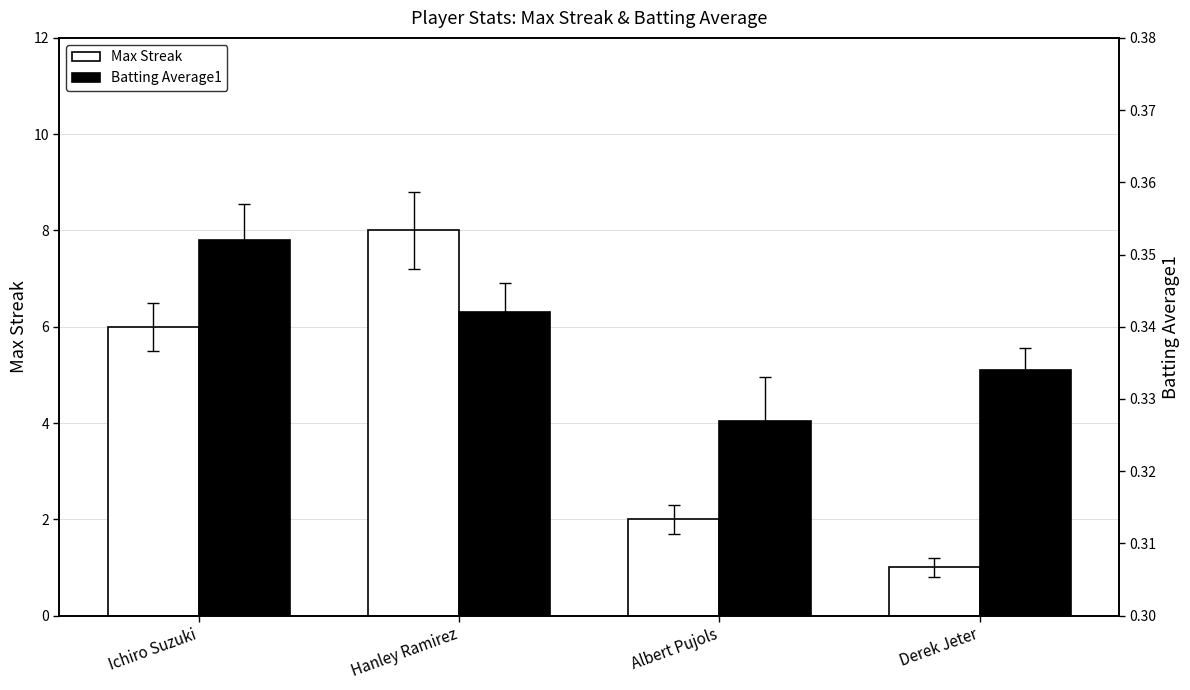

Which has a higher value, Derek Jeter or Ichiro Suzuki?

Ichiro Suzuki